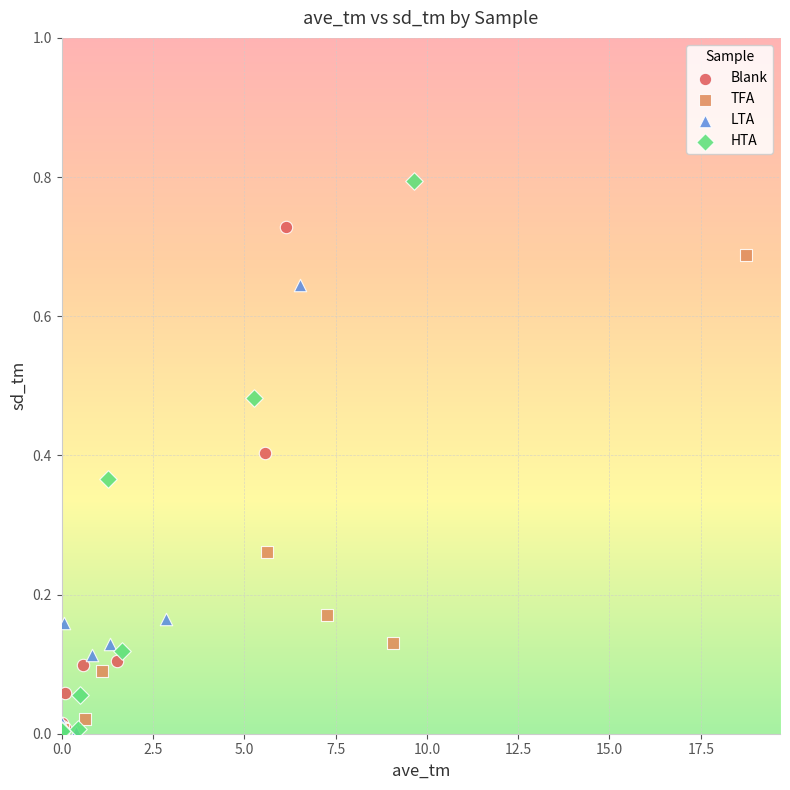

Which series has the widest spread of Y values?

HTA